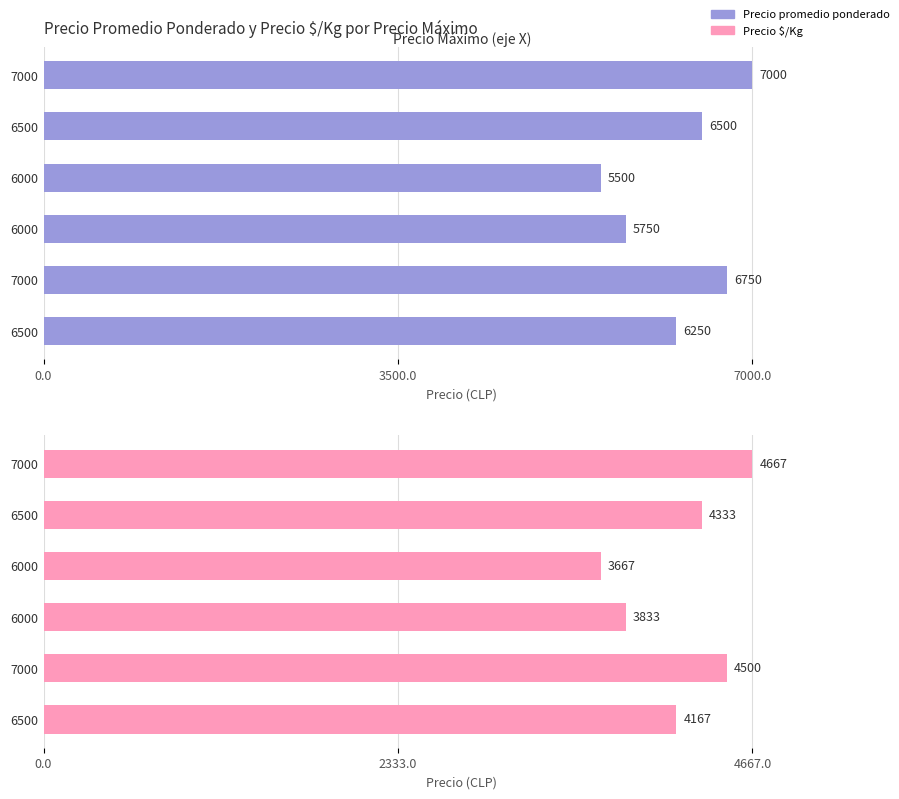

Which series has the widest spread of values?

Precio promedio ponderado